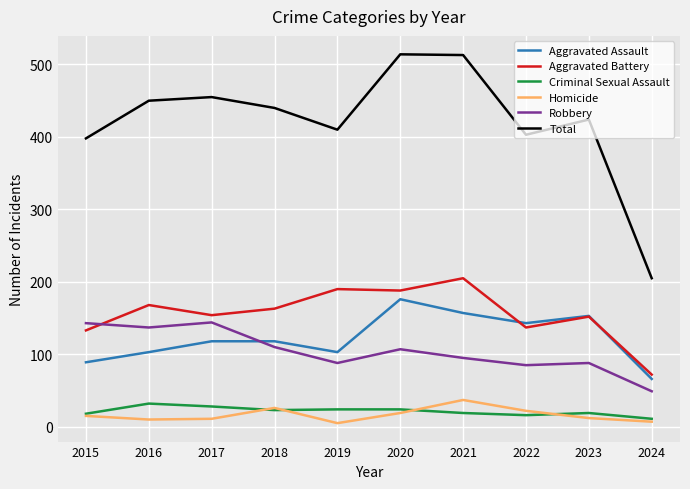

True or false: Aggravated Battery and Homicide intersect in this chart.

False